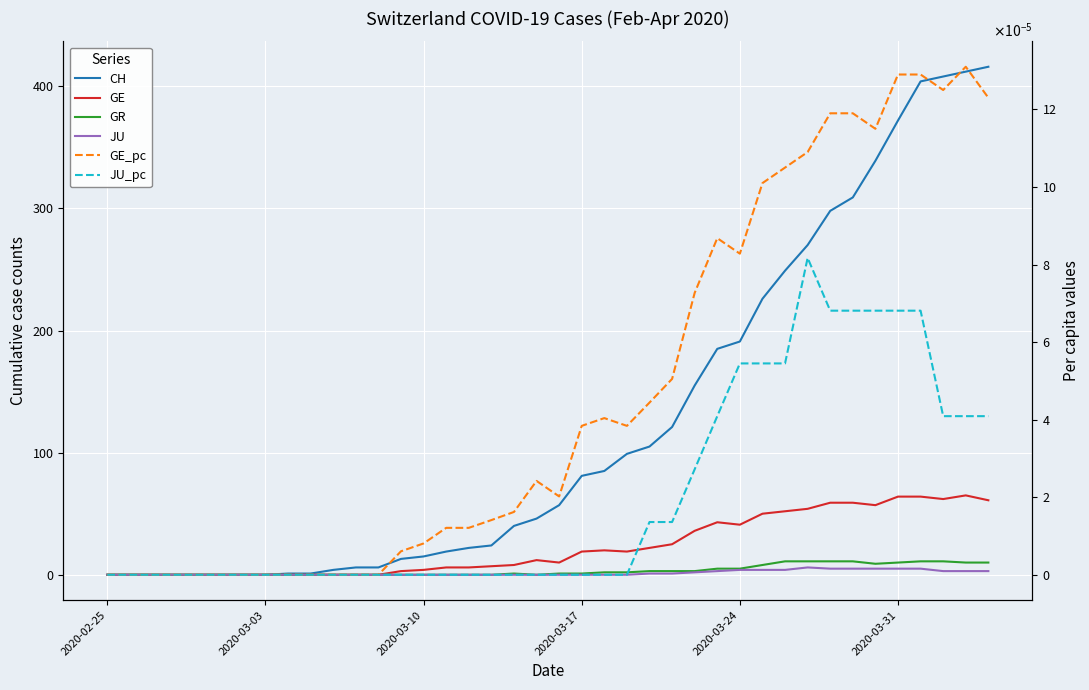

How many lines are shown in the chart?

6